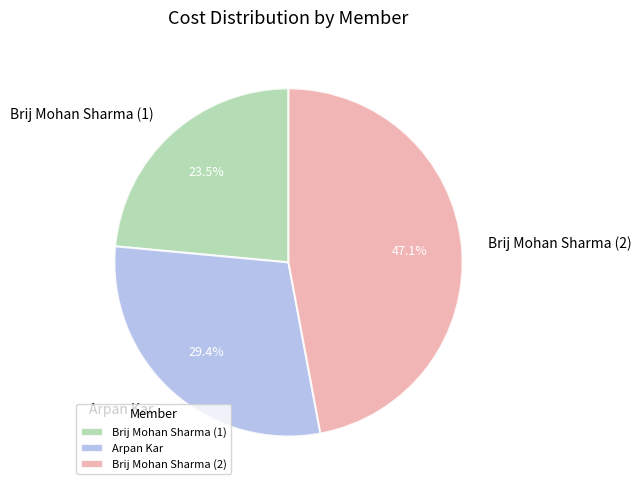

Rank the categories by value from lowest to highest.

Brij Mohan Sharma (1), Arpan Kar, Brij Mohan Sharma (2)